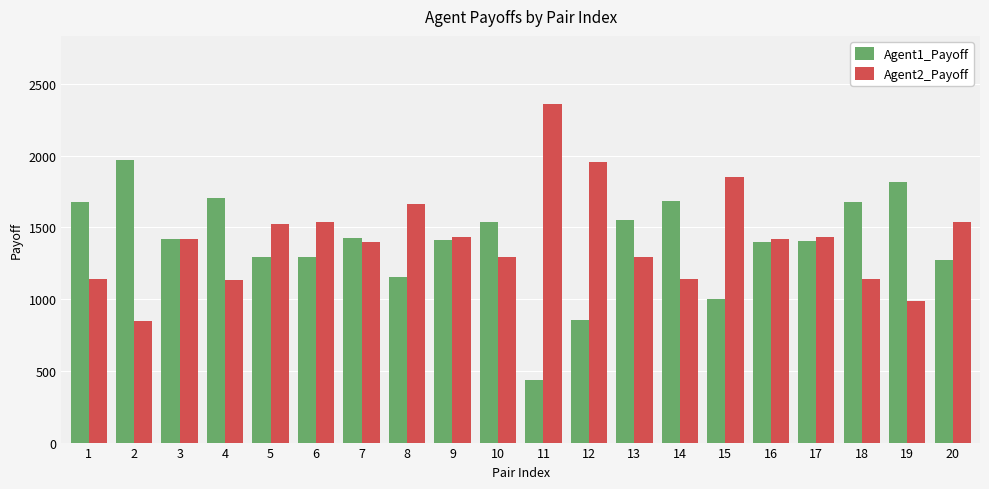

Is it true that Agent2_Payoff equals 994.1 at 3?

False